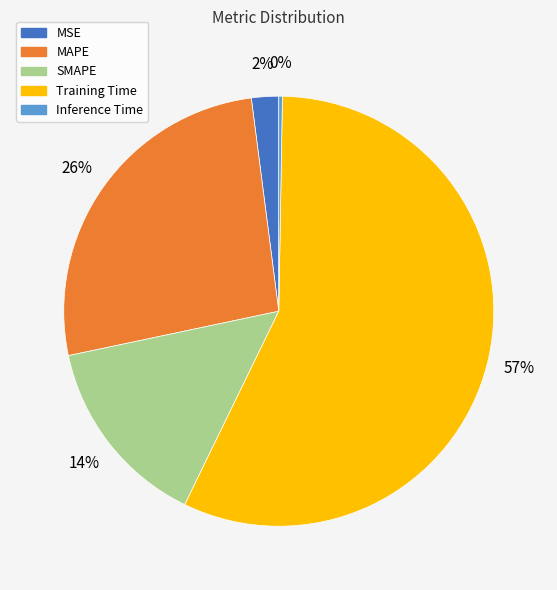

Do MSE and MAPE together represent more than half of the pie?

No